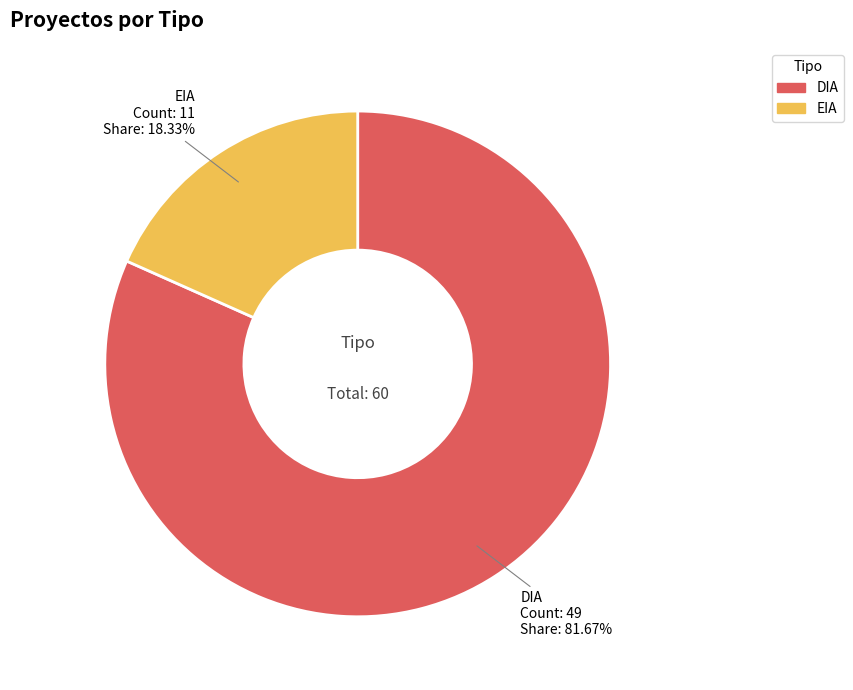

True or false: DIA accounts for 87% of the total.

False